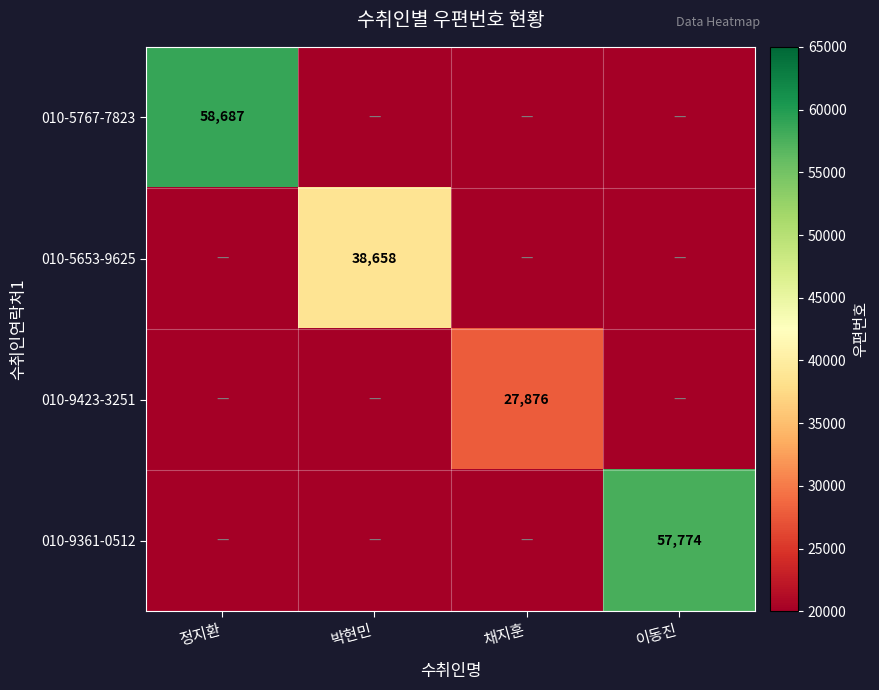

The 010-5767-7823 series shows 58687 at 정지환. True or false?

True